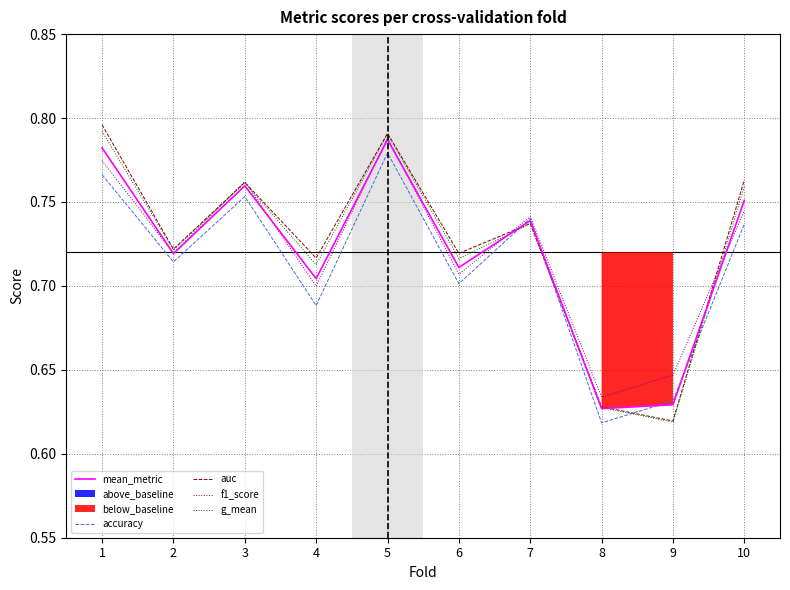

In f1_score, how many points are lower than both neighbors (excluding endpoints)?

4